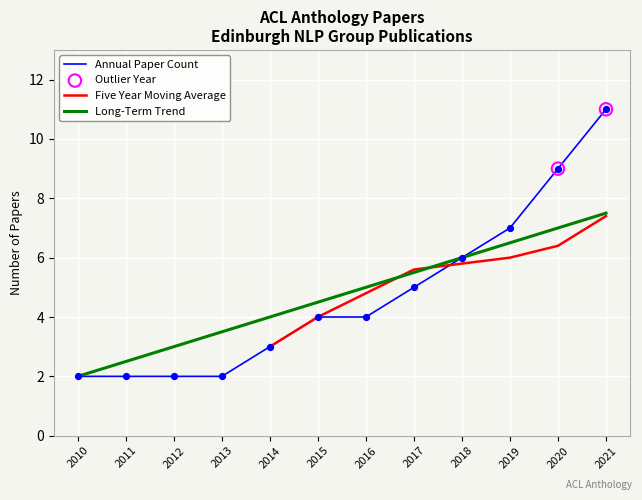

Is the value of Long-Term Trend at 2017 greater than the value of Annual Paper Count at 2020?

No